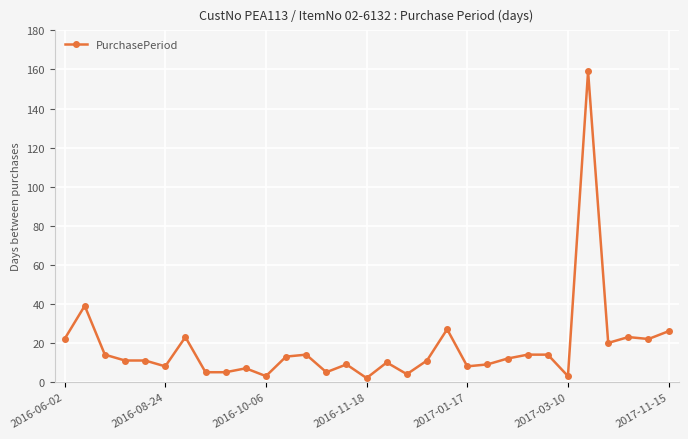

What is the difference between the second highest and second lowest values?

36